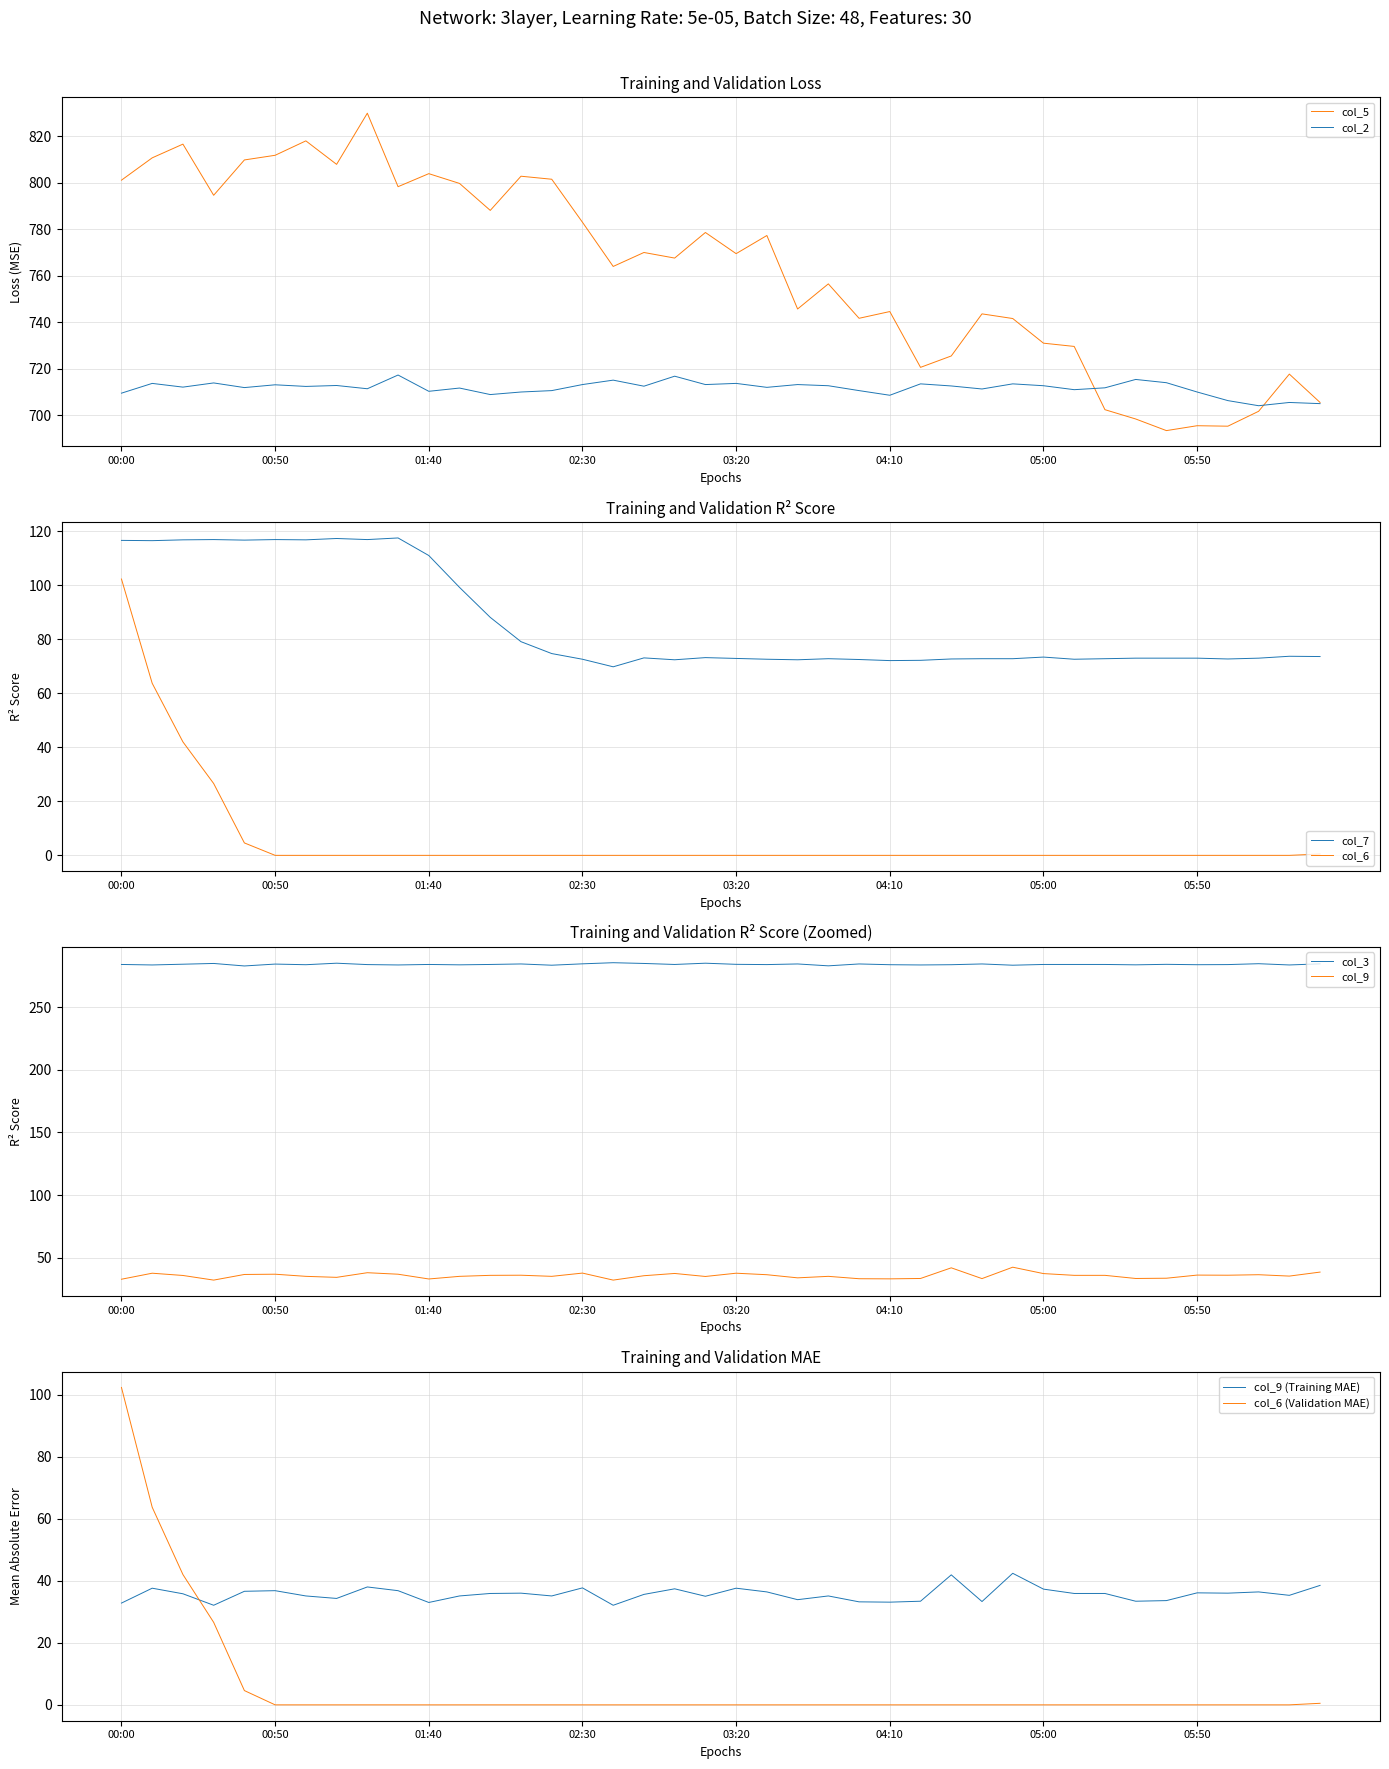

Where is the first local maximum for col_7?

00:30